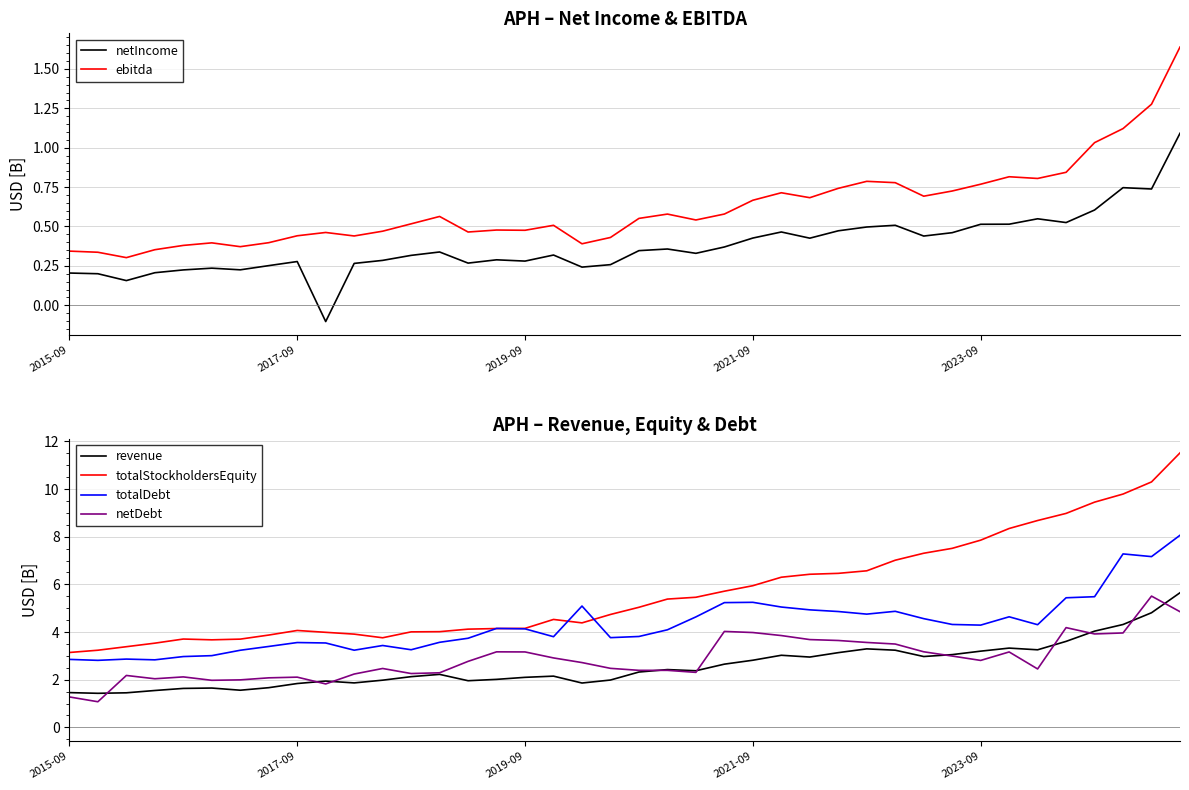

What is the value of the totalDebt point at the 12th from the left?

3.4